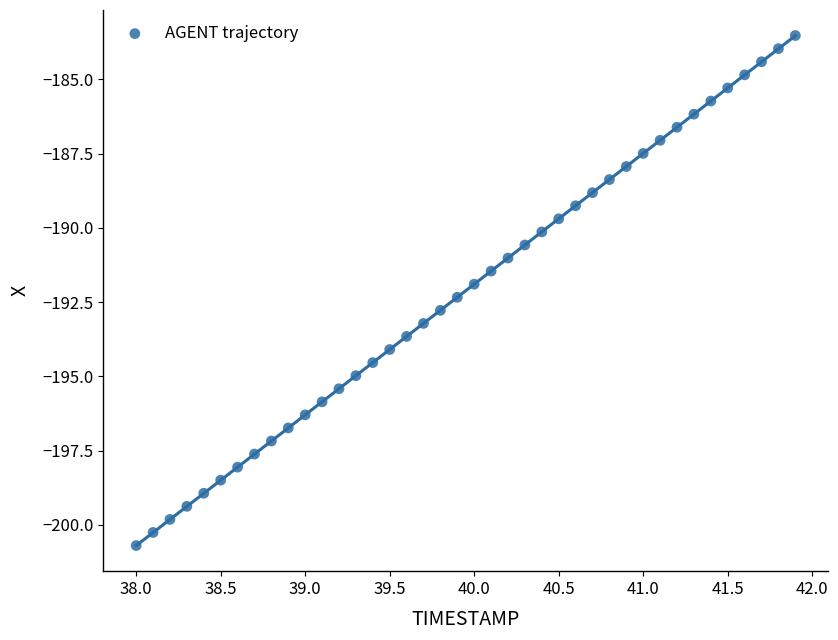

What is the range of X values (max minus min)?

3.9